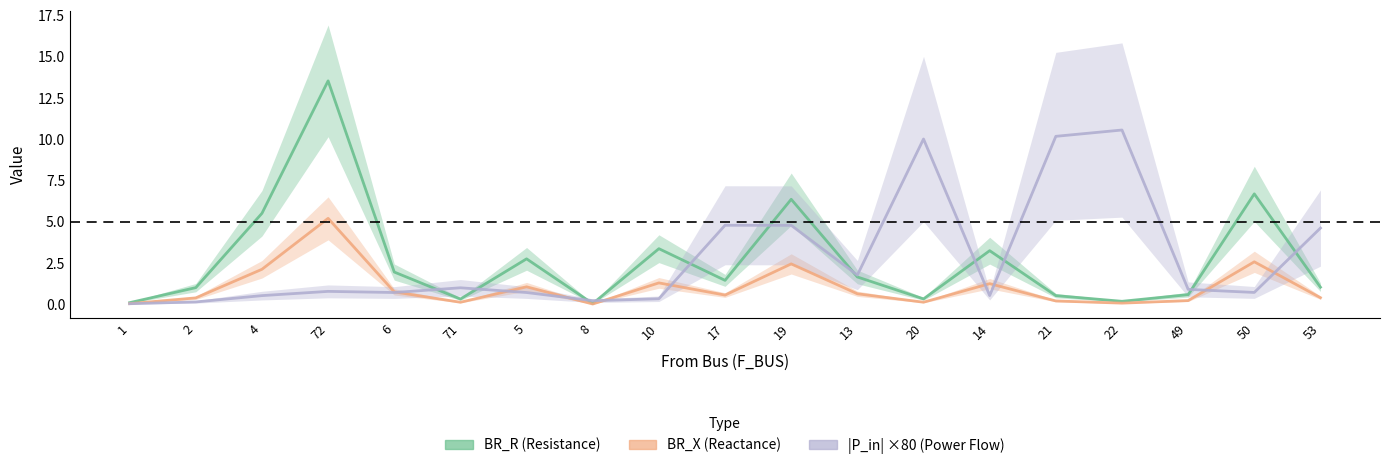

What are all the series names shown in the legend?

BR_R (Resistance), BR_X (Reactance), |P_in| ×80 (Power Flow)